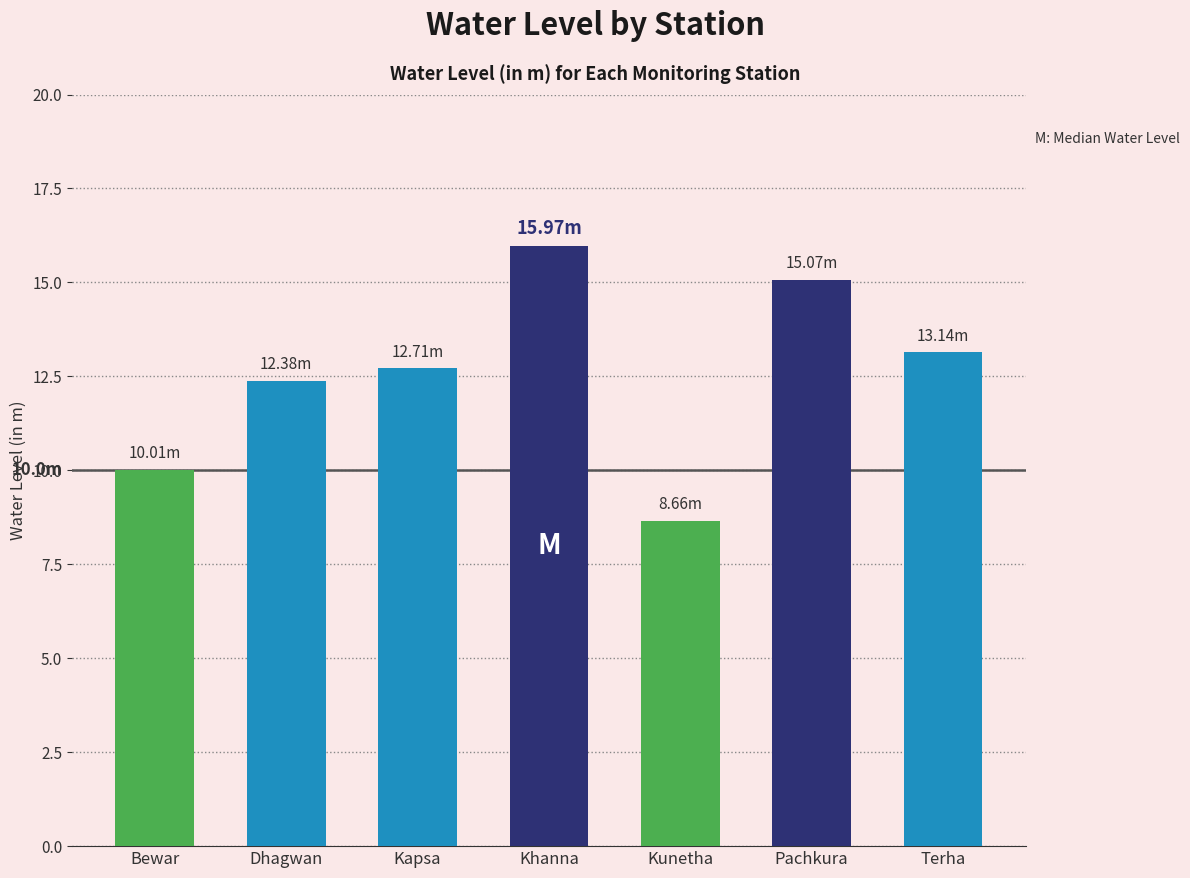

Rank the categories by value from highest to lowest.

Khanna, Pachkura, Terha, Kapsa, Dhagwan, Bewar, Kunetha